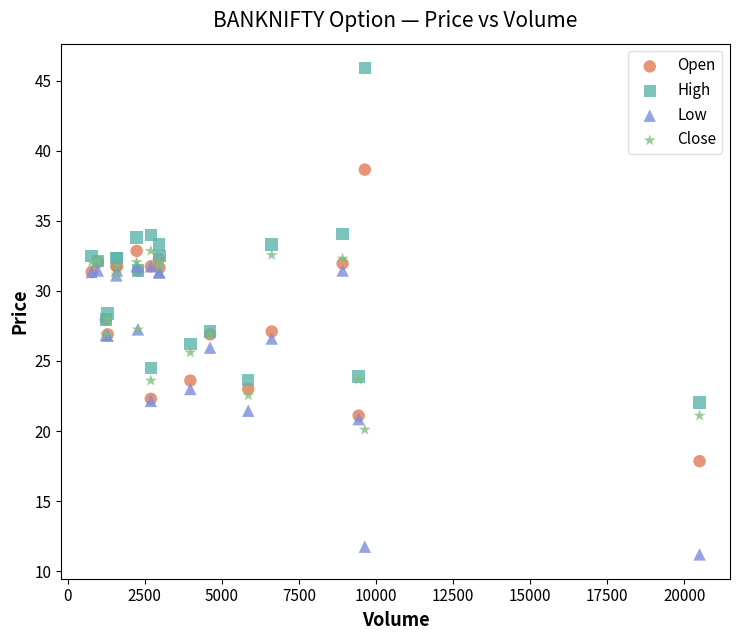

What are all the series names shown in the legend?

Open, High, Low, Close